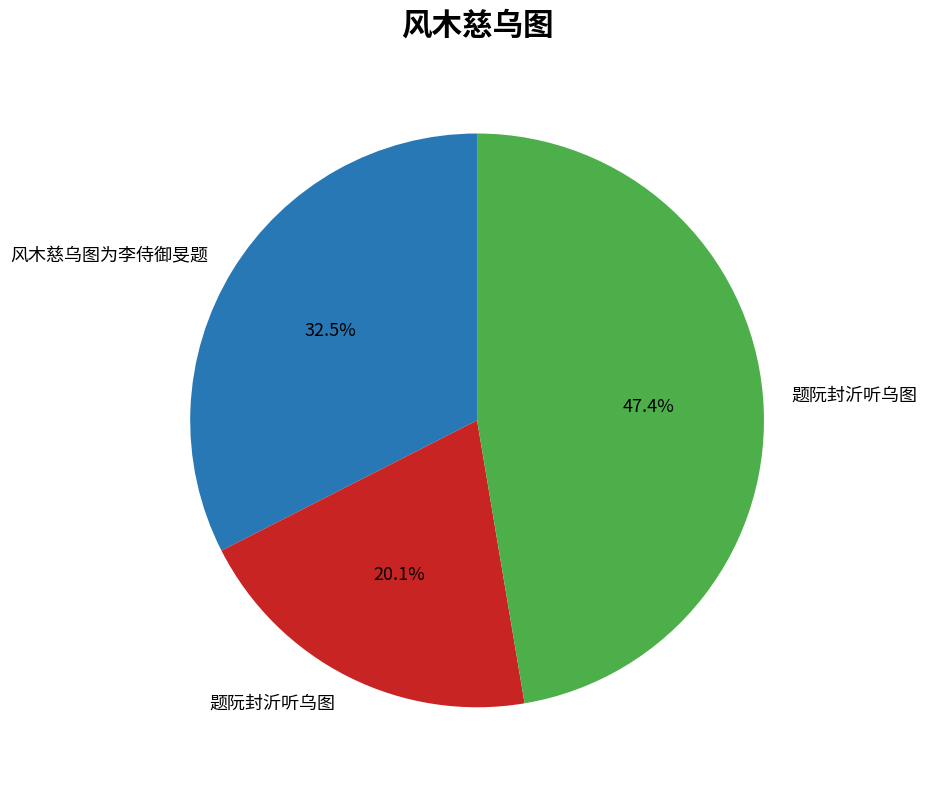

Is there a majority slice in this chart?

No